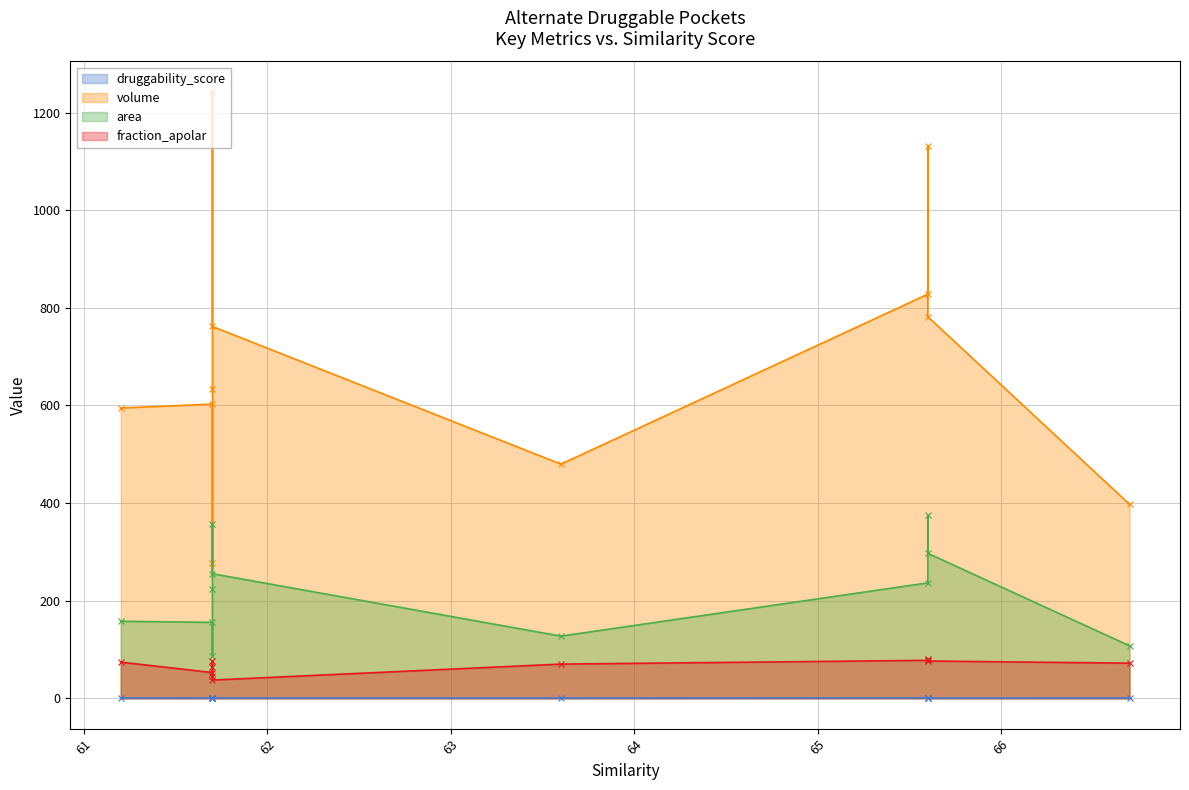

What is the sum of the area values at 61.2 and 65.6?

394.3